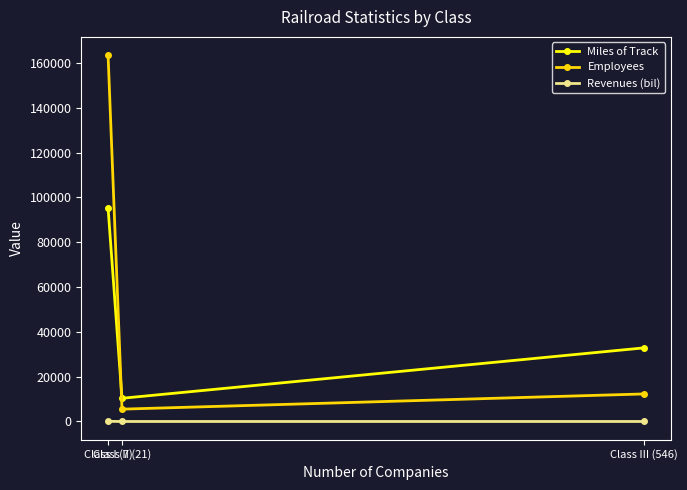

Which series has the widest spread of values?

Employees